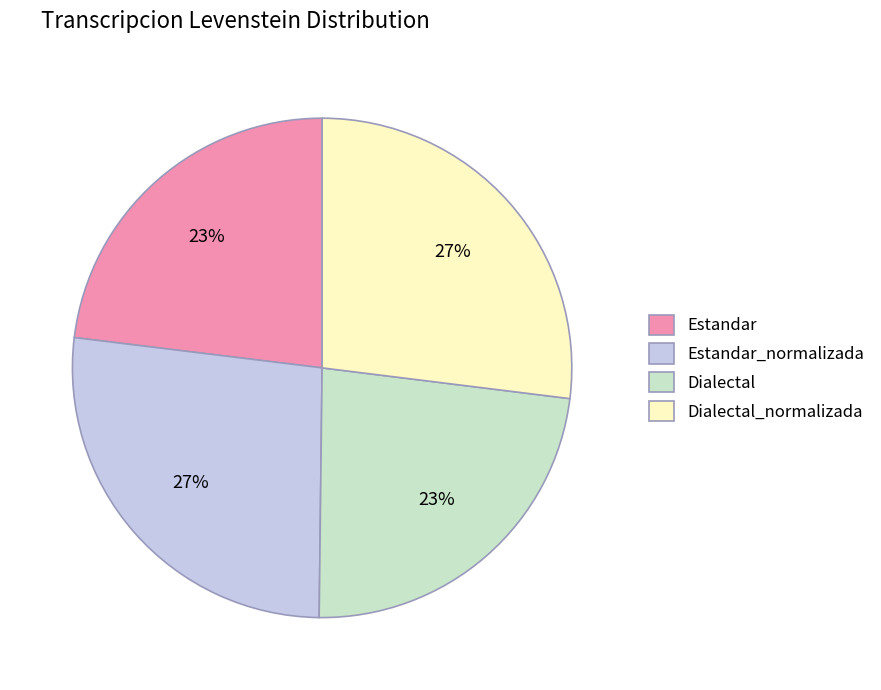

Does any single category account for the majority?

No